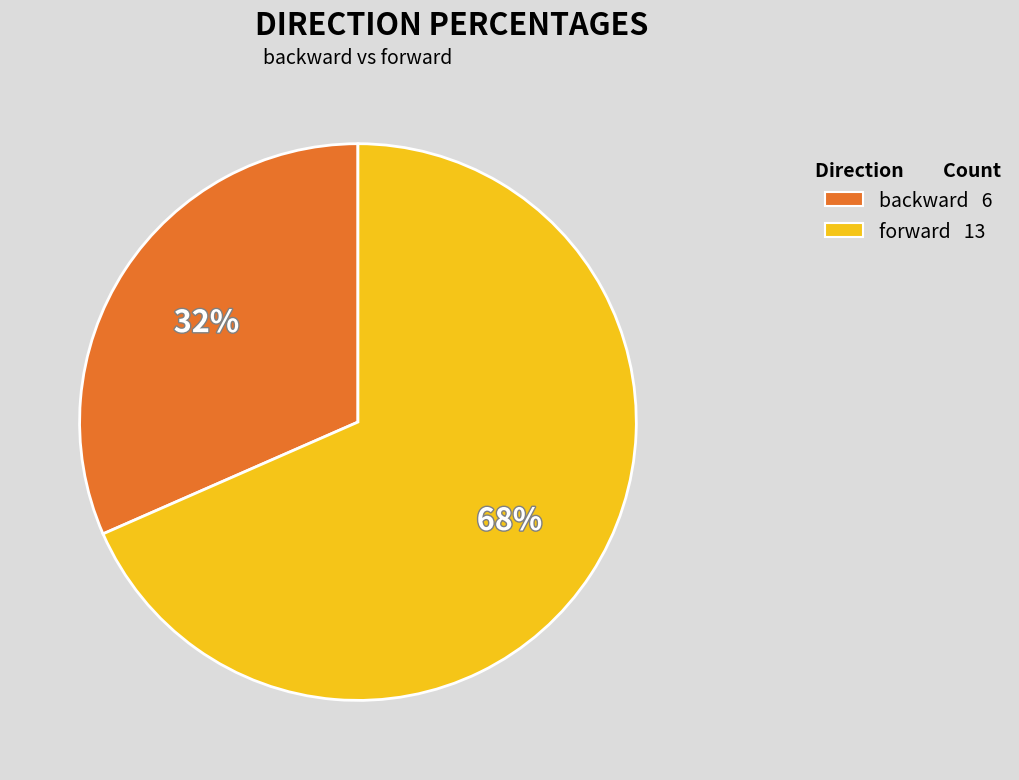

Which slice represents more than half of the pie?

forward